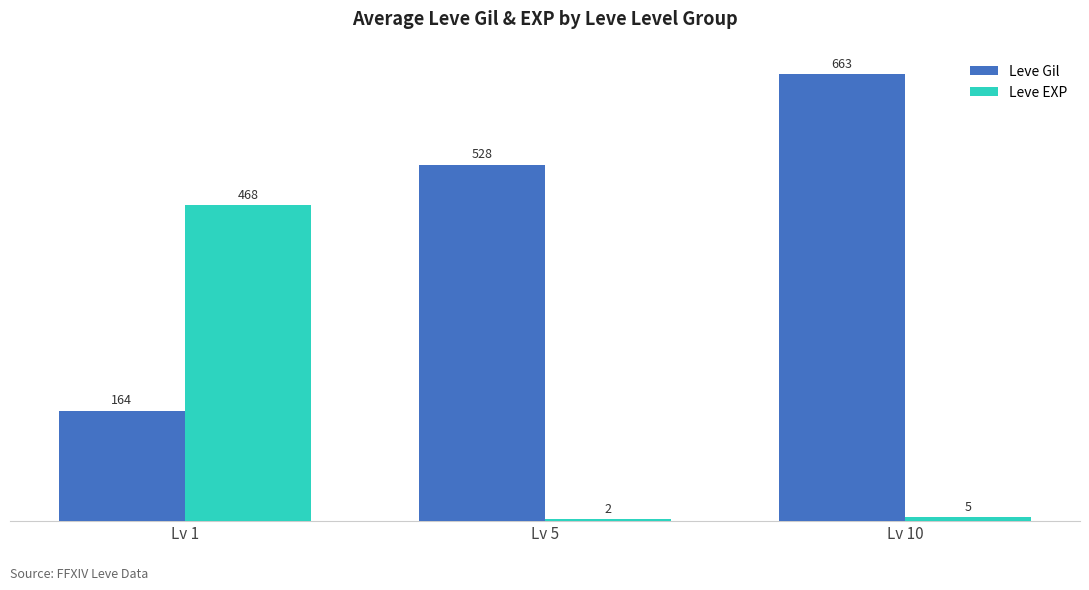

The value of Leve Gil at Lv 5 is 252.5. True or false?

False